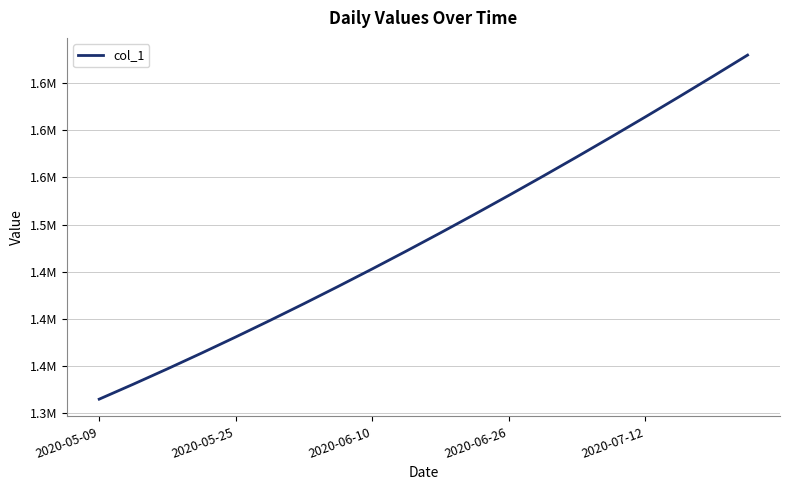

Does the chart display data point markers on the line(s)?

No